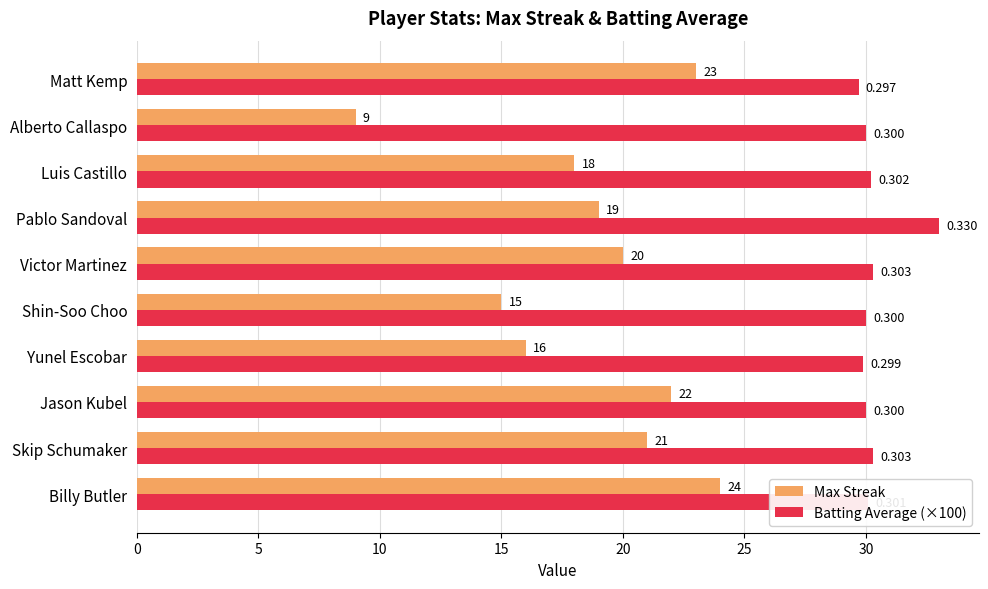

Which series changed the most between Skip Schumaker and Victor Martinez?

Max Streak